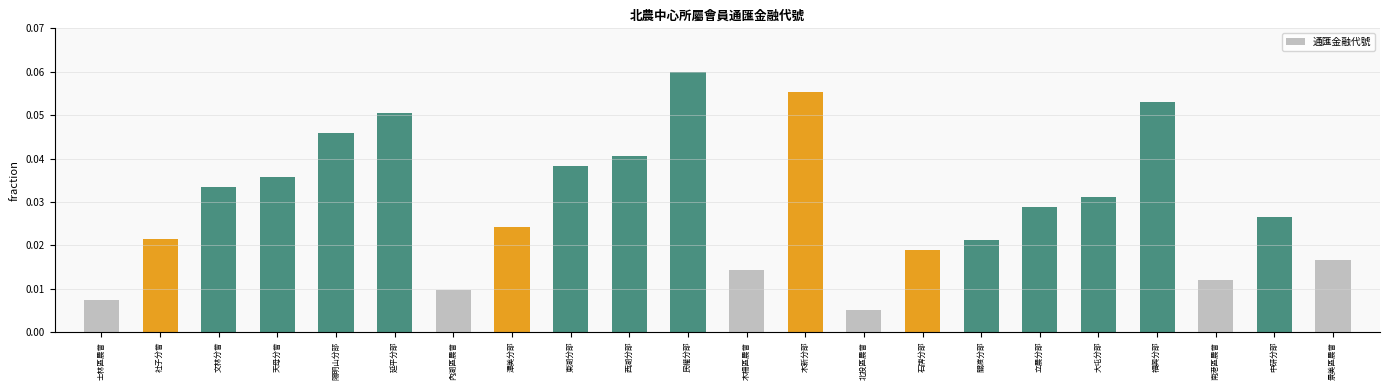

Which label corresponds to the smallest value in the chart?

北投區農會